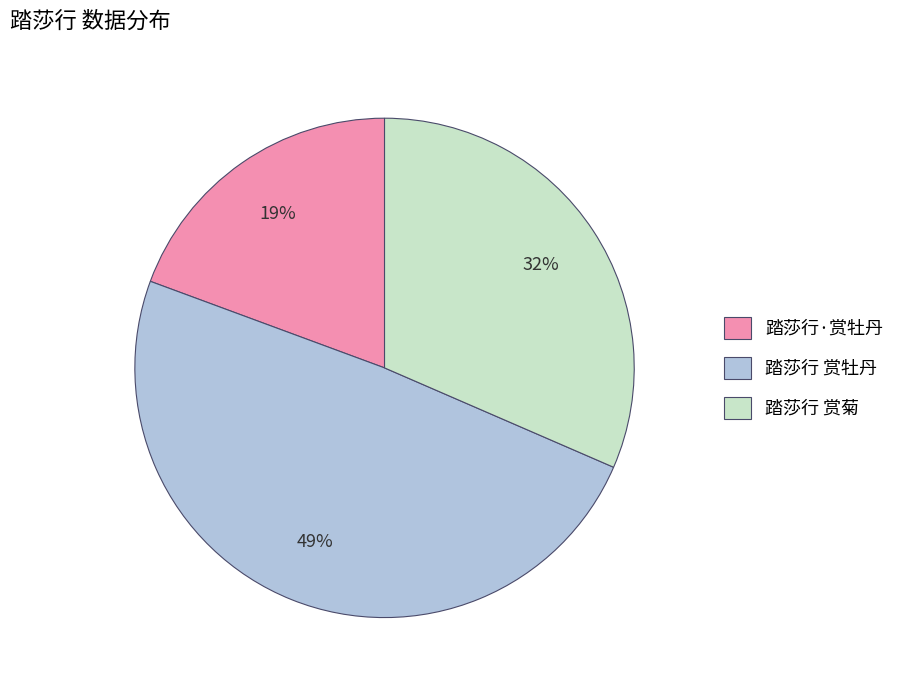

Is the sum of 踏莎行·赏牡丹 and 踏莎行 赏菊 greater than half?

Yes